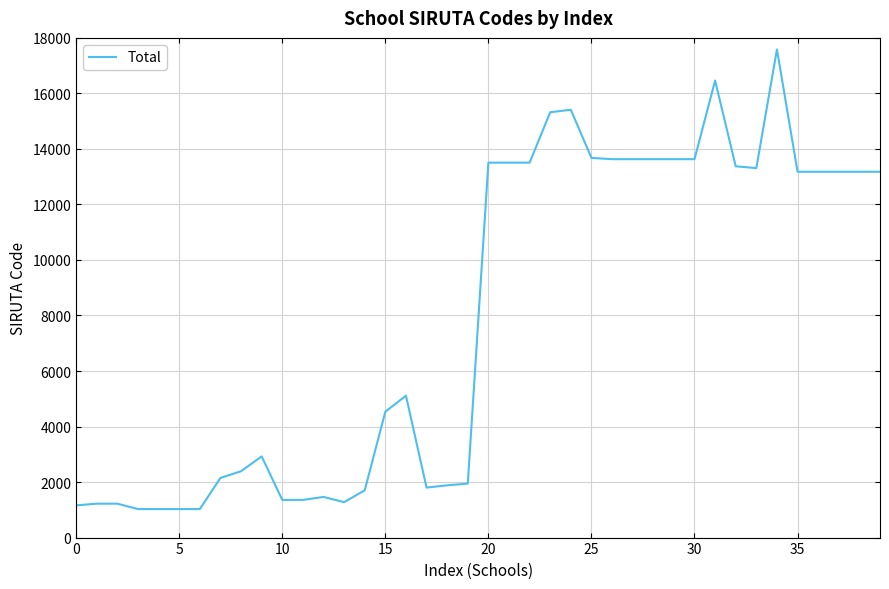

What is the maximum value shown in the chart?

17584